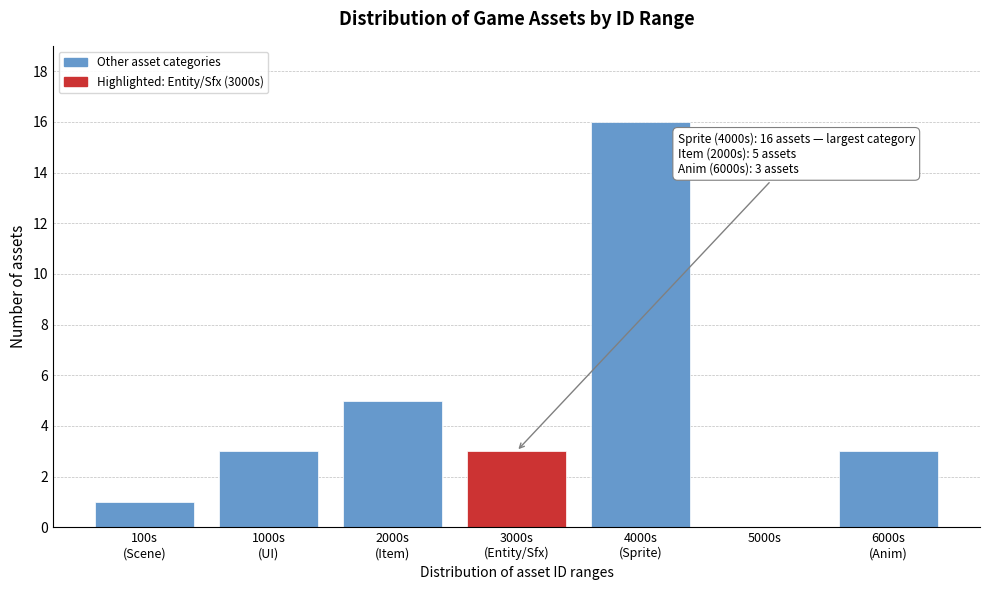

What is the maximum value shown in the chart?

16